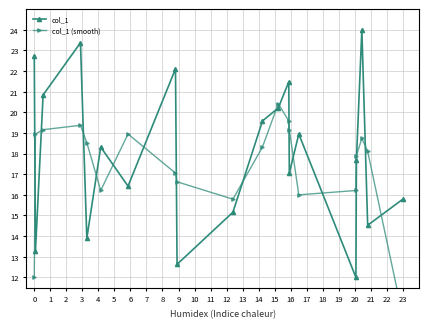

What is the minimum value for col_1?

12.0